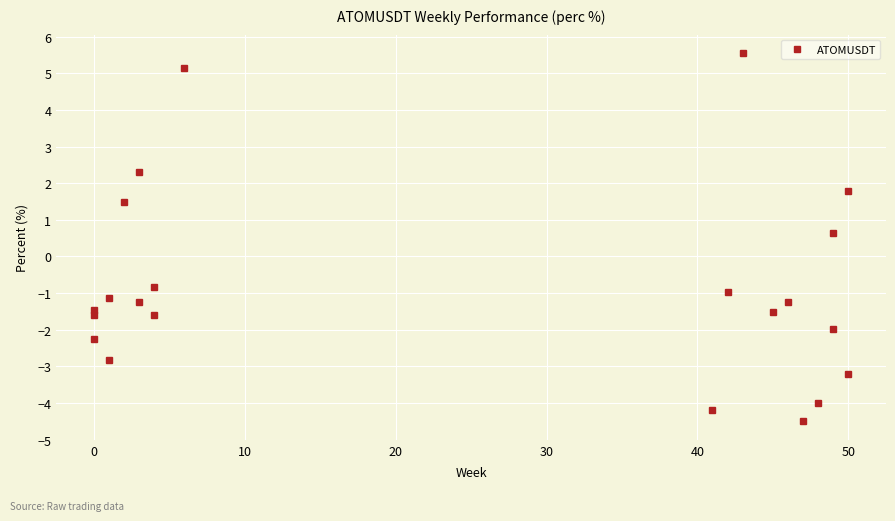

How many interior local peaks (higher than both neighbors) does the data have?

8